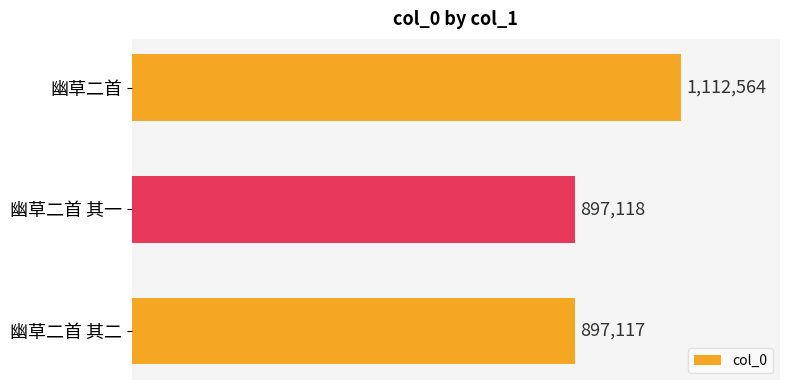

Does the chart contain any negative values?

No